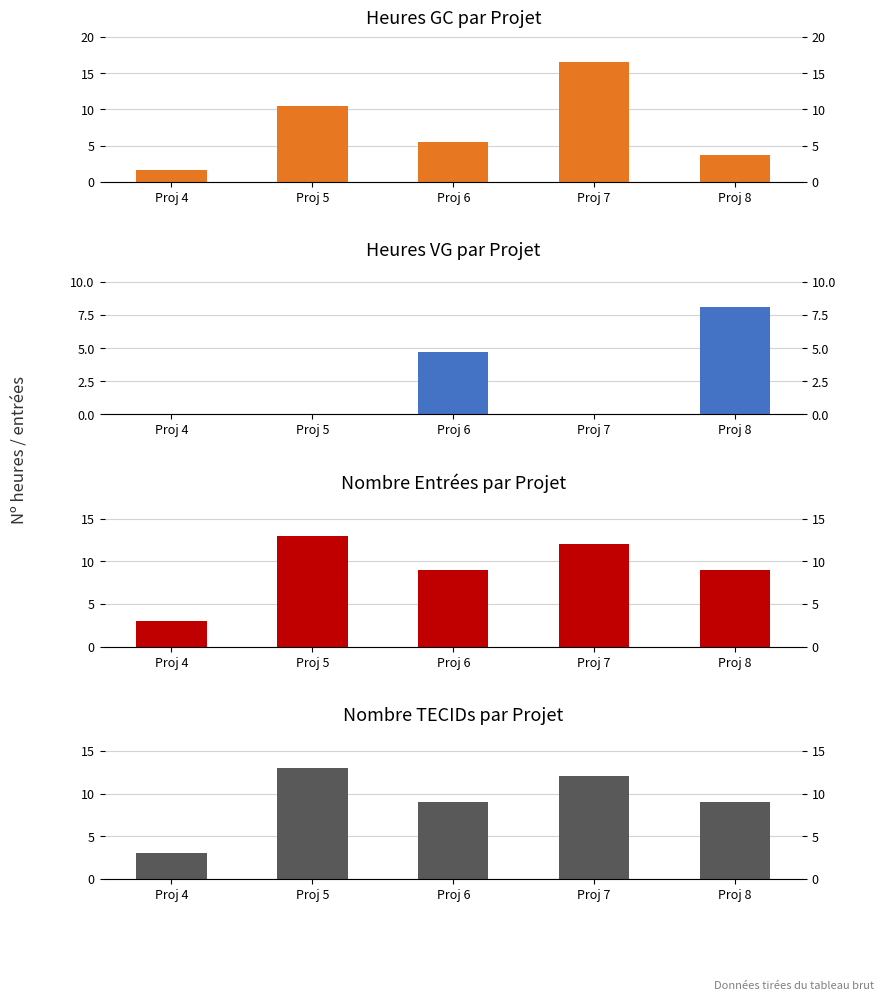

What is the maximum value for Nombre entrées?

13.0